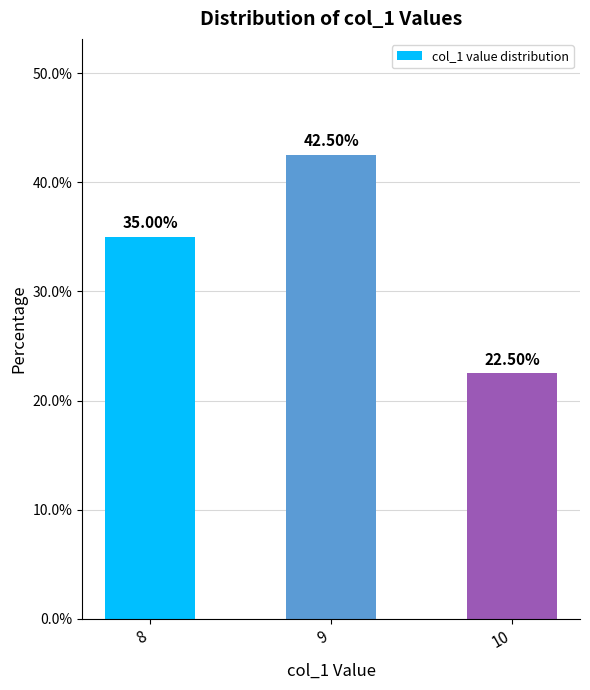

Rank the categories by value from lowest to highest.

10, 8, 9